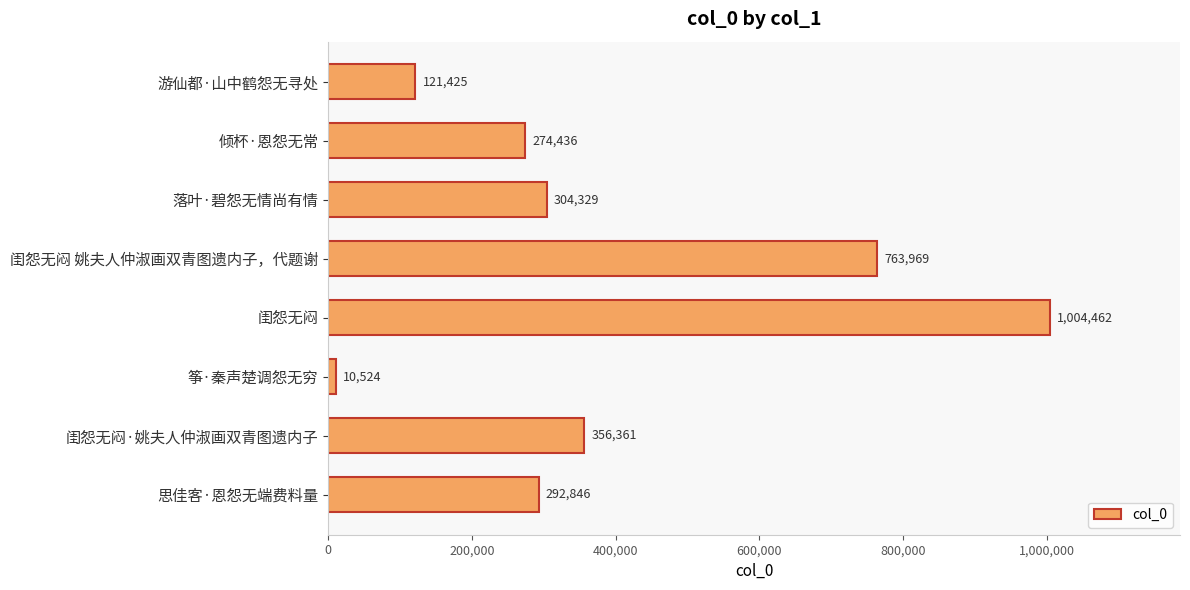

True or false: the data shows 356361 at 闺怨无闷·姚夫人仲淑画双青图遗内子.

True